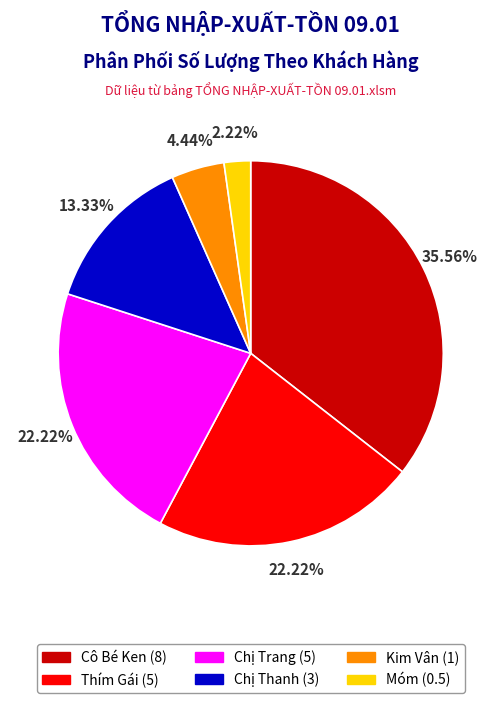

How many segments does this pie chart have?

6